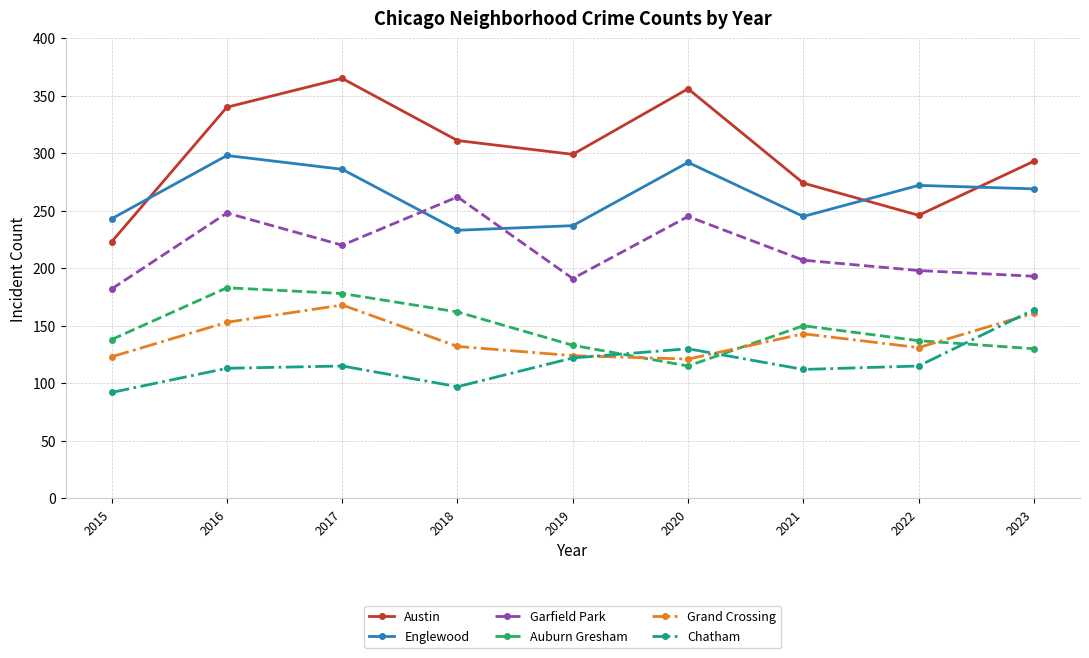

What is the greatest value displayed?

365